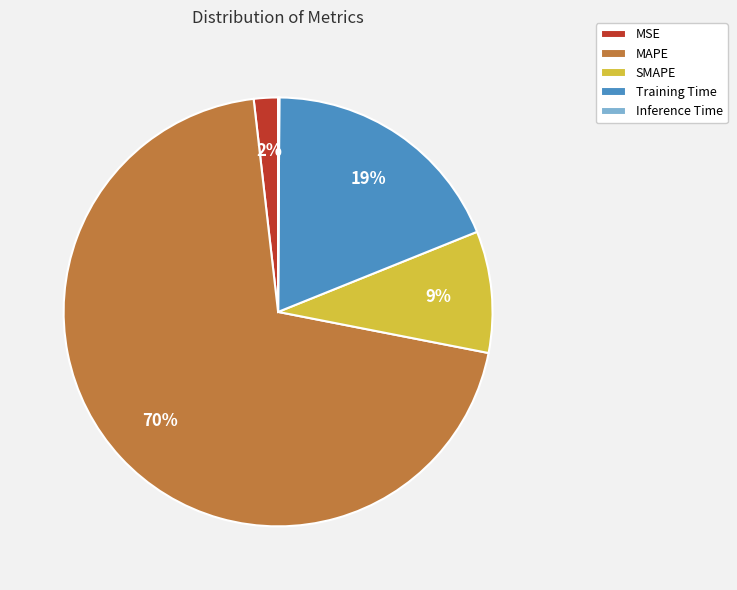

Is the sum of Training Time and SMAPE greater than half?

No